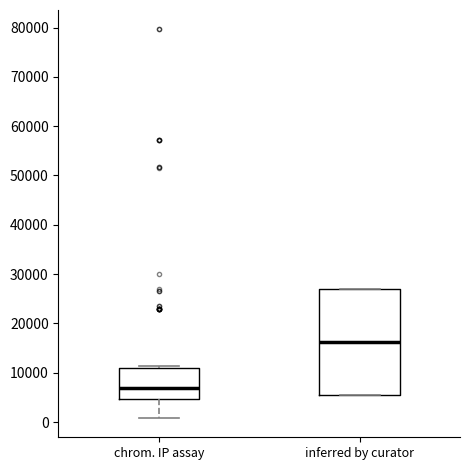

Reading left to right, transcribe this box plot: for each box, give where its median line is, the range the box spans, and where its two whiskers end, as read against the y-axis. The values are not printed on the chart, so give them approximately, as read against the axis.

chrom. IP assay: median 7000, box 5000 to 11000, whiskers 1000 to 11000 (just above the box's upper edge)
inferred by curator: median 16000, box 5000 to 27000, whiskers 5000 to 27000